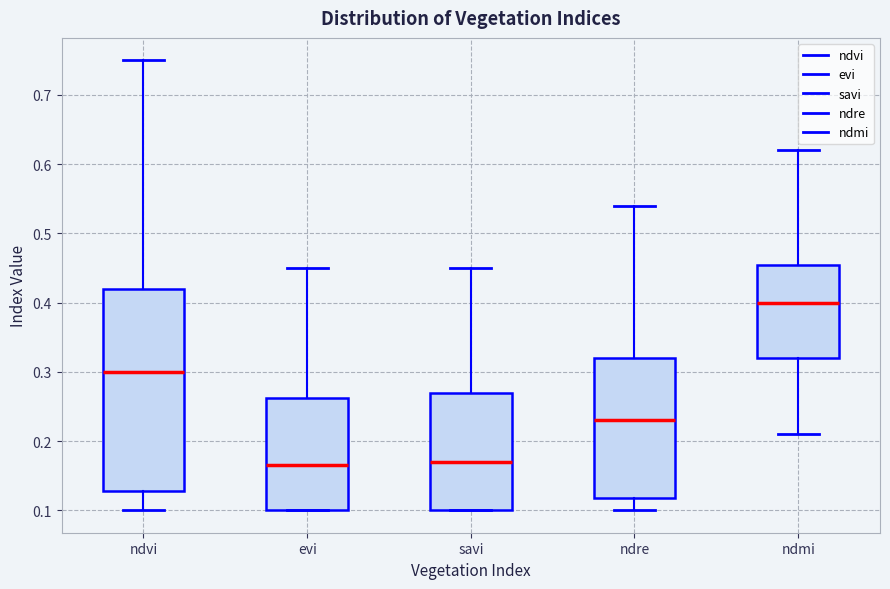

Which box is the tallest, from its lower edge to its upper edge?

ndvi